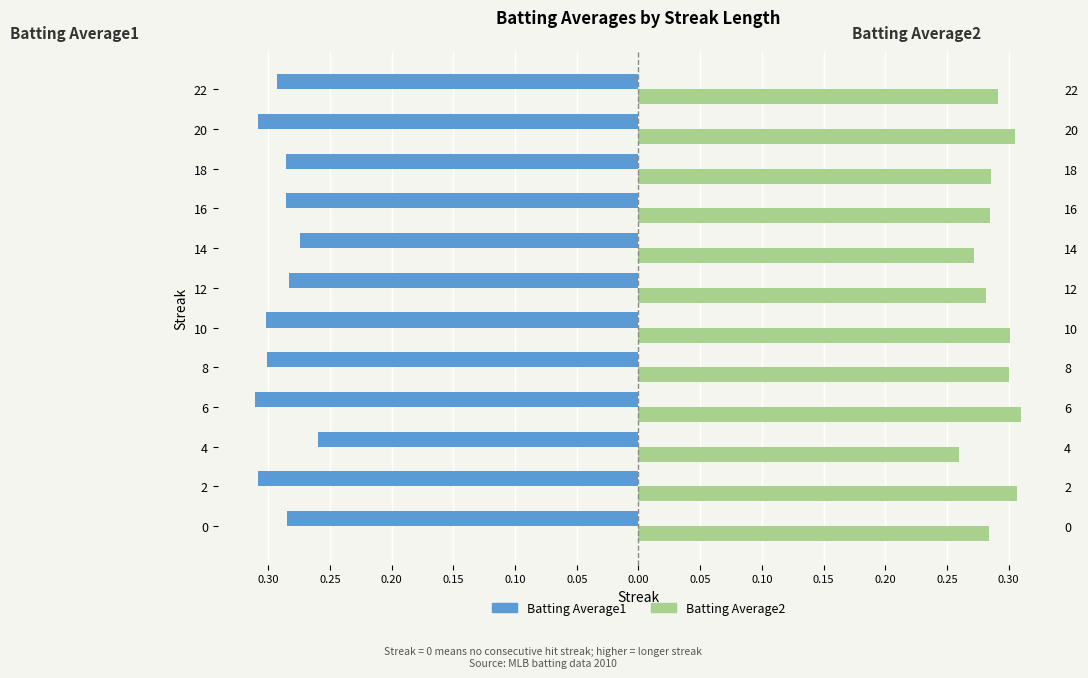

What is the minimum value for Batting Average1?

-0.3